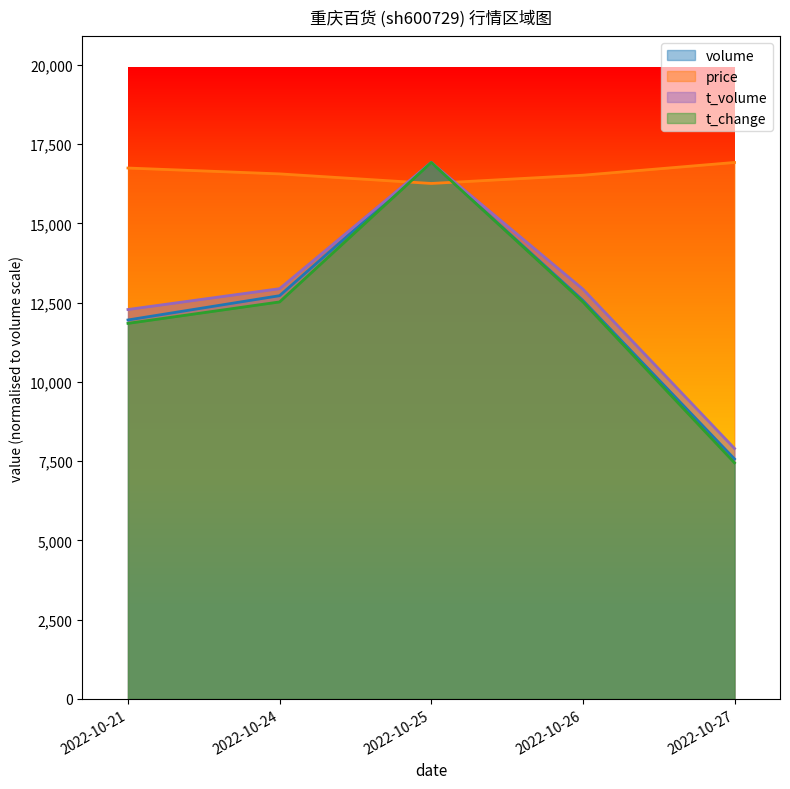

What is the maximum value for price?

16919.2